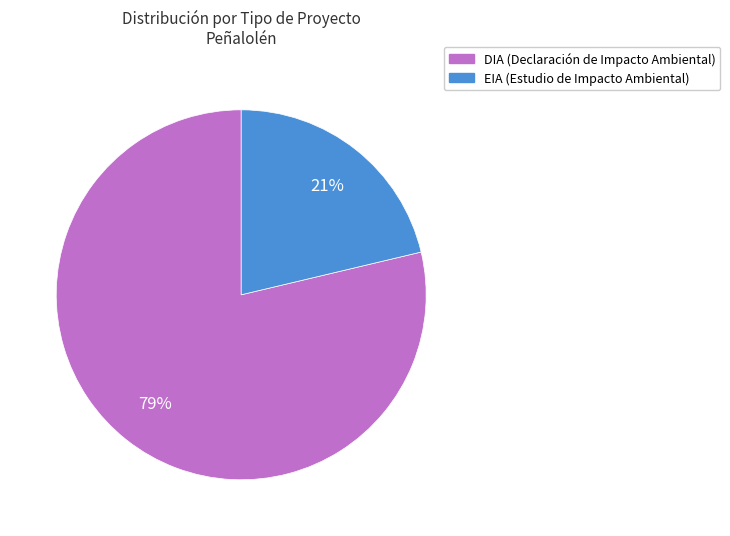

How many segments does this pie chart have?

2